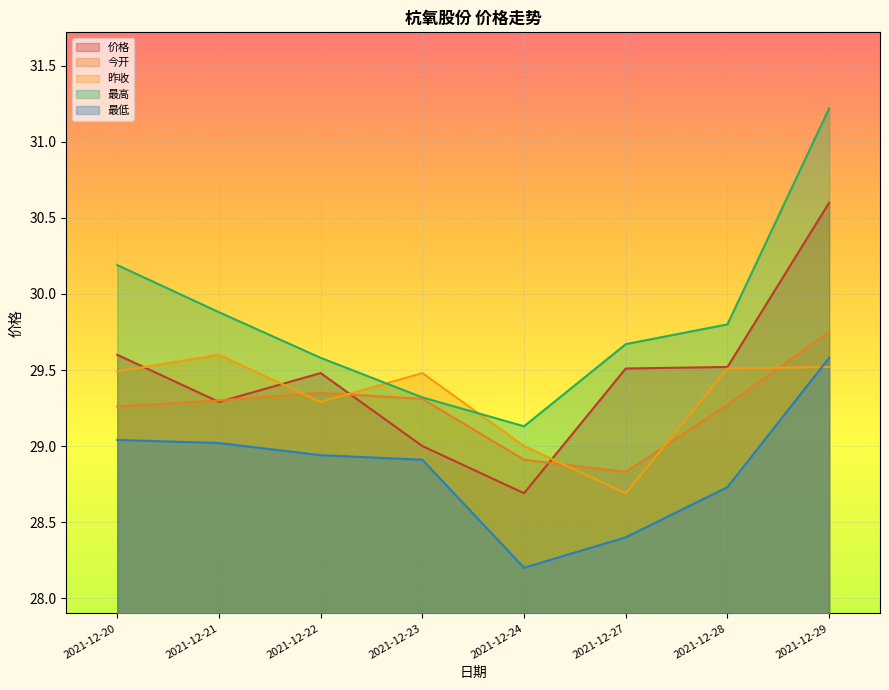

Is it true that 价格 equals 51.4 at 2021-12-24?

False